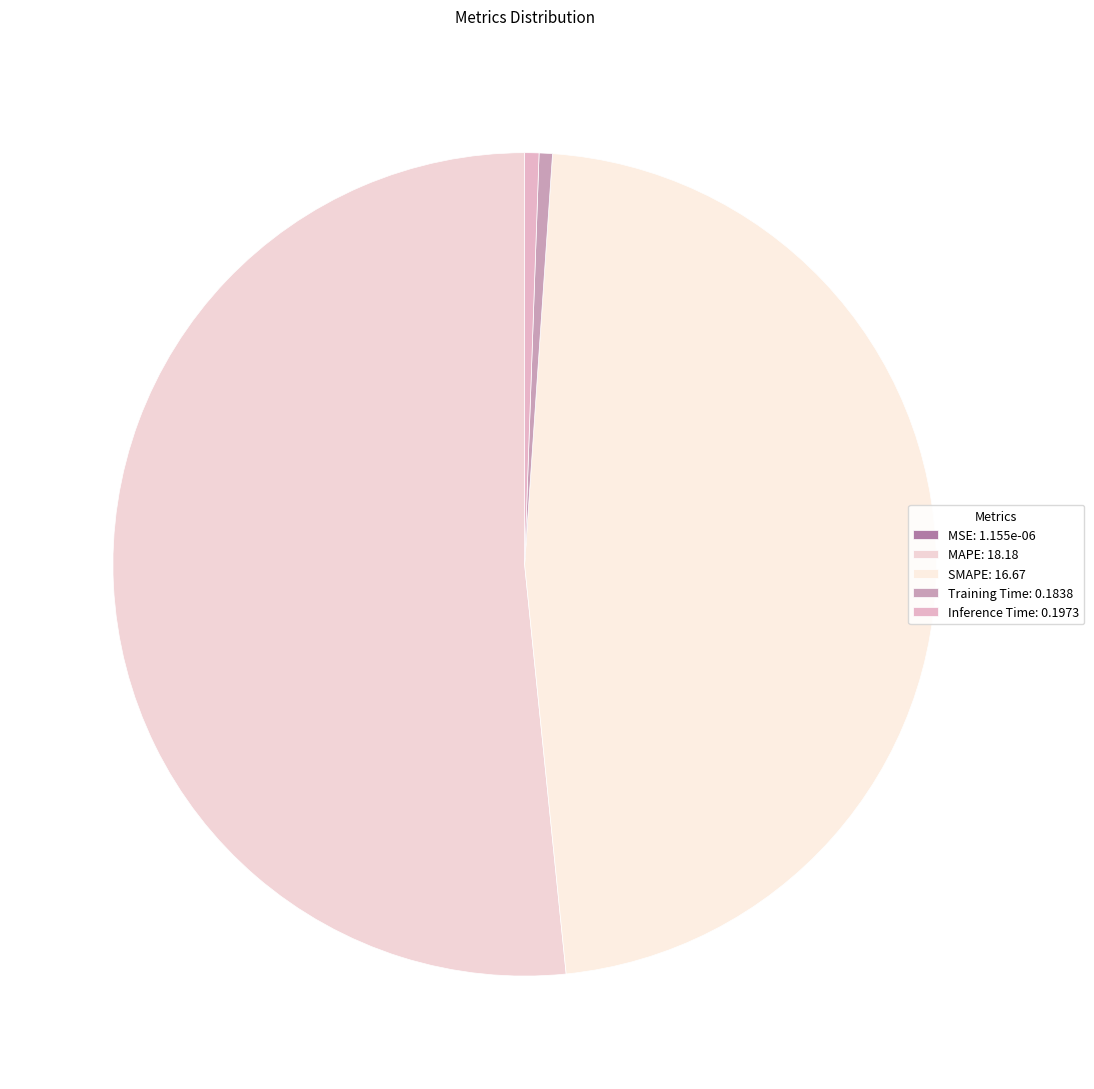

Between MAPE and Training Time, which is larger?

MAPE